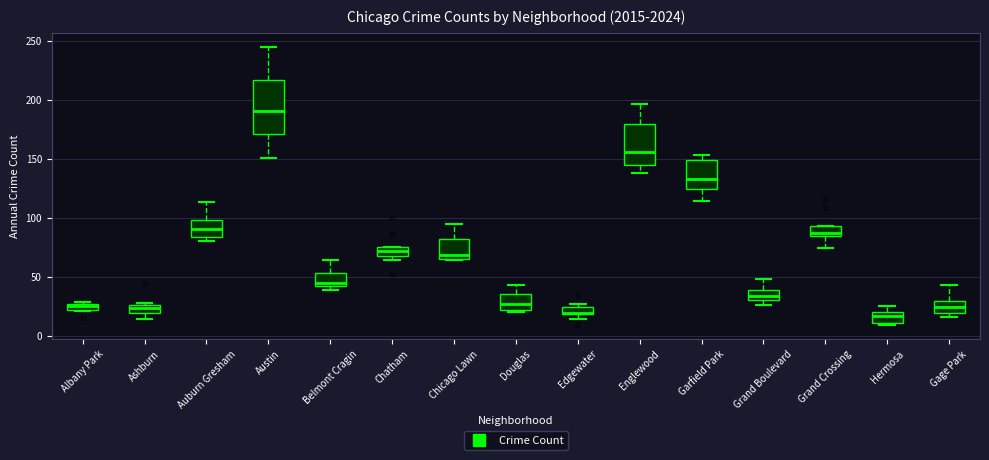

Where is the lower edge of the box for Gage Park on the y-axis? The values are not printed on the chart, so give them approximately, as read against the axis.

20